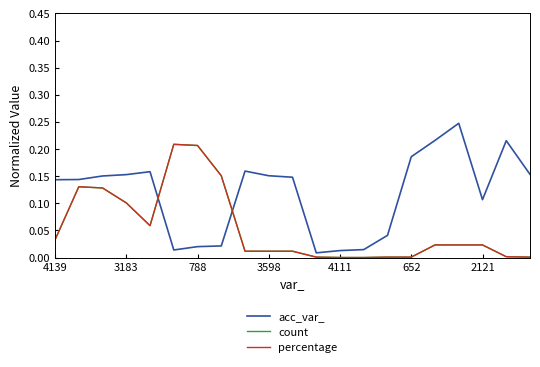

Which series has the widest spread of values?

acc_var_